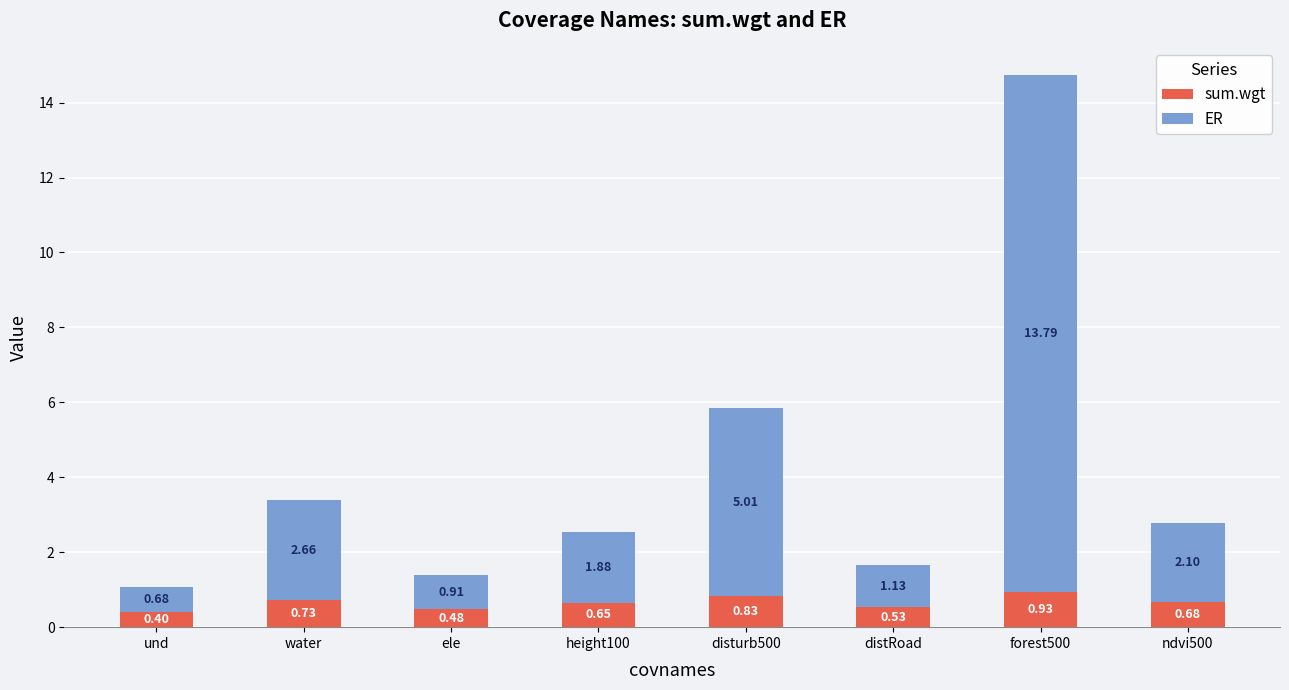

At which label does sum.wgt reach its peak?

forest500